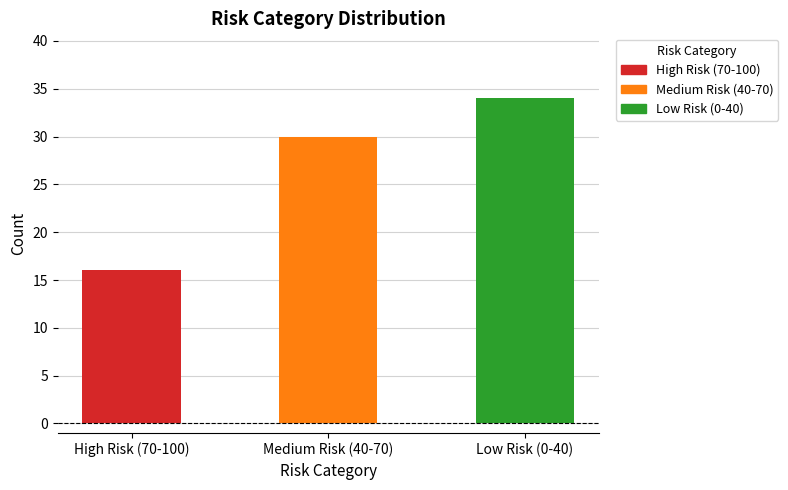

What position from the left is High Risk (70-100)?

1